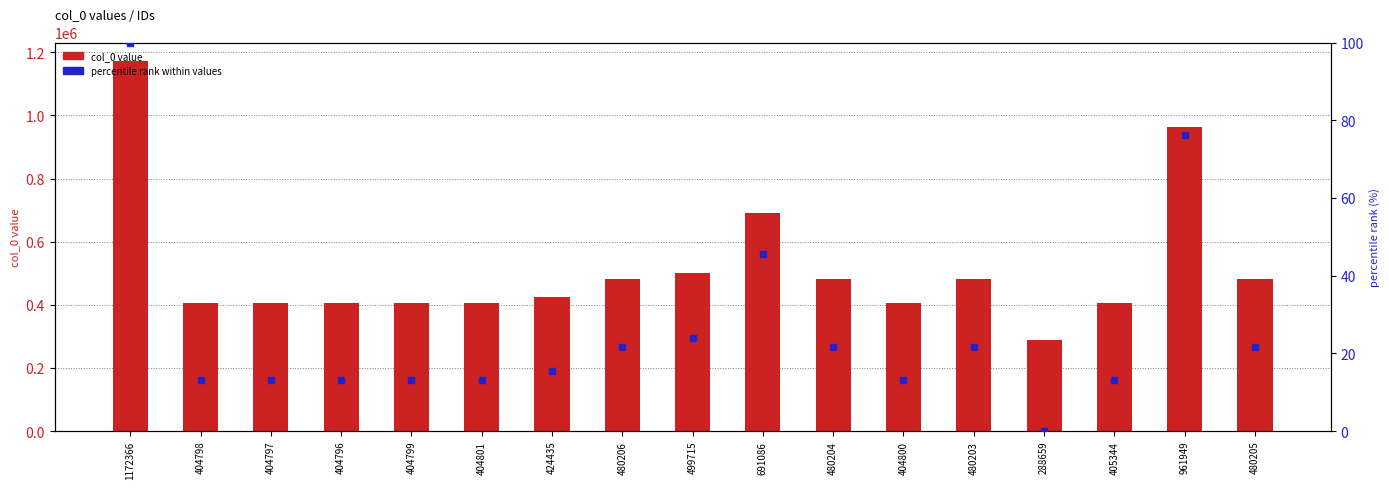

What are all the series names shown in the legend?

col_0 value, percentile rank within values